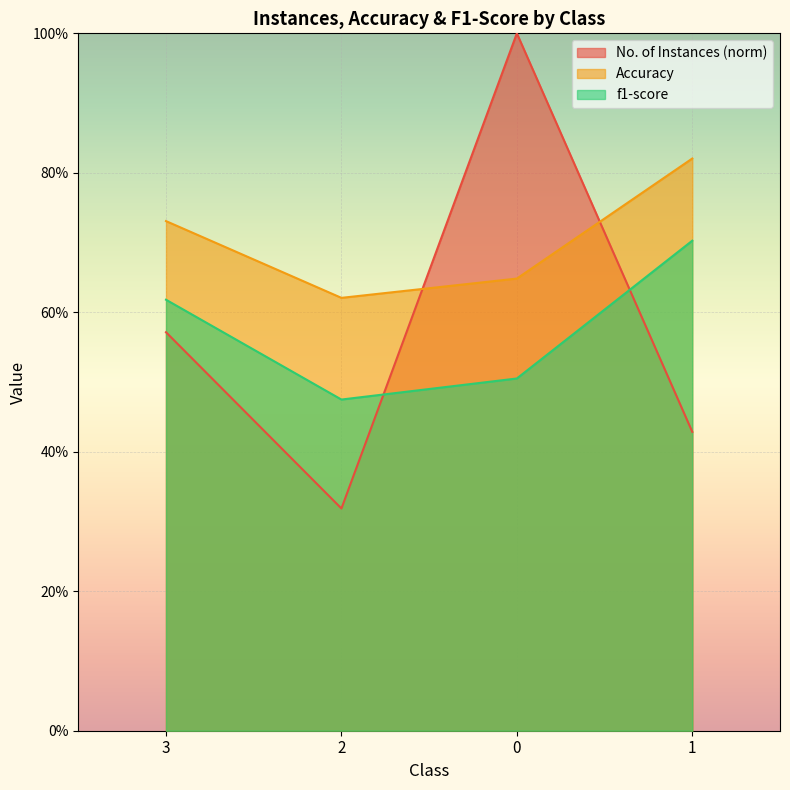

Rank the series at 0 from lowest to highest value.

f1-score, Accuracy, No. of Instances (norm)